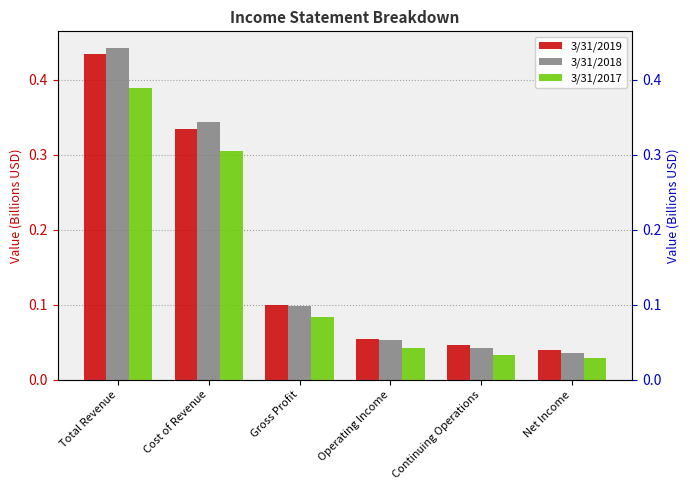

What is the label of the 4th bar from the right?

Gross Profit